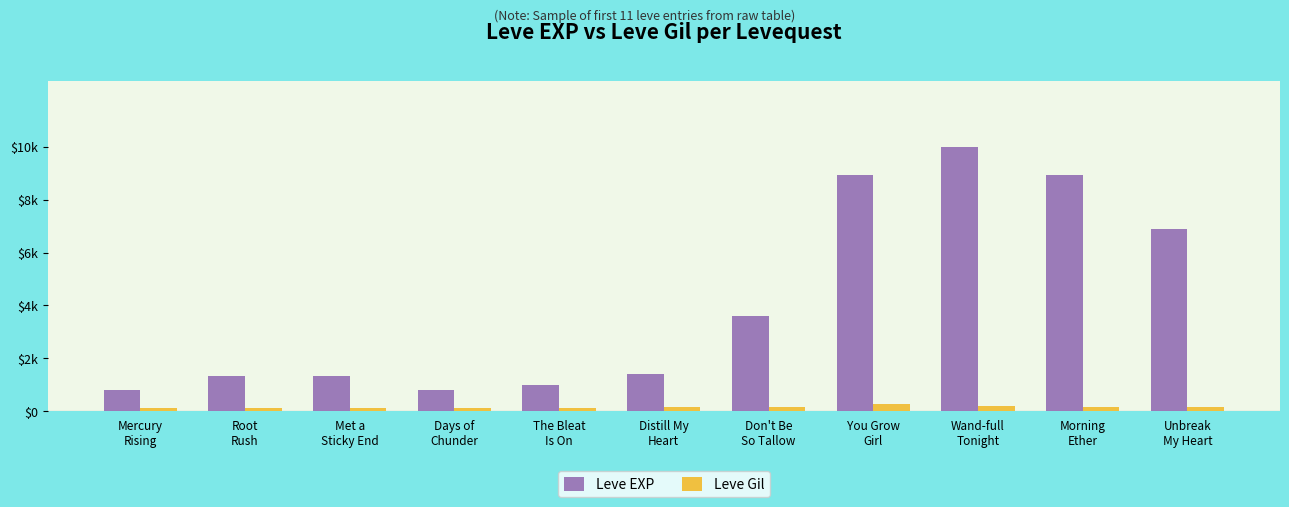

What is the difference between the maximum and minimum values in the Leve EXP series?

9190